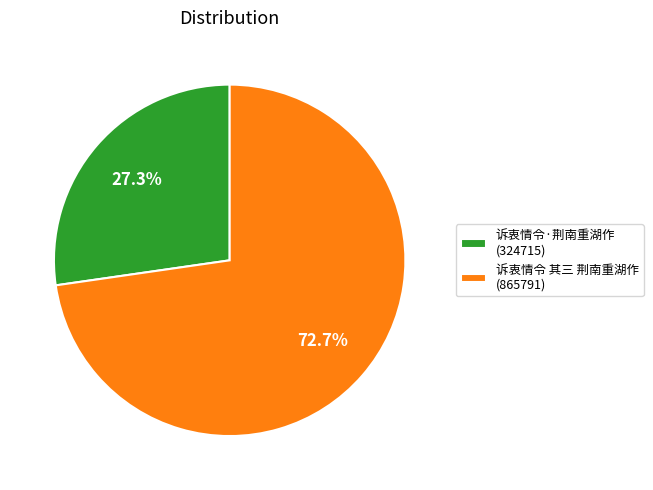

Is 诉衷情令·荆南重湖作 the majority of the pie?

No